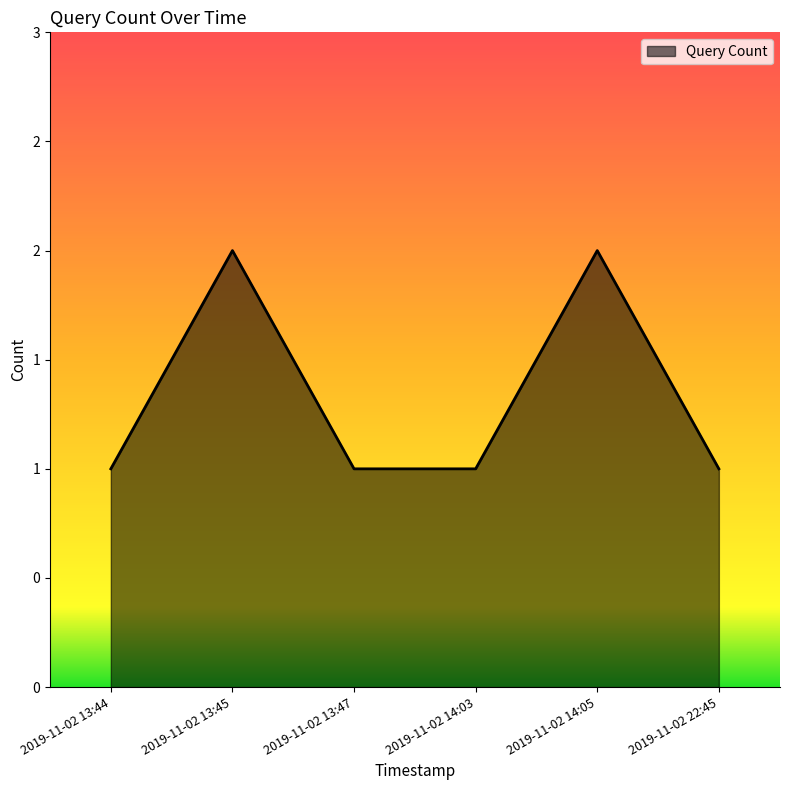

Is this an area chart (filled region under the line)?

Yes